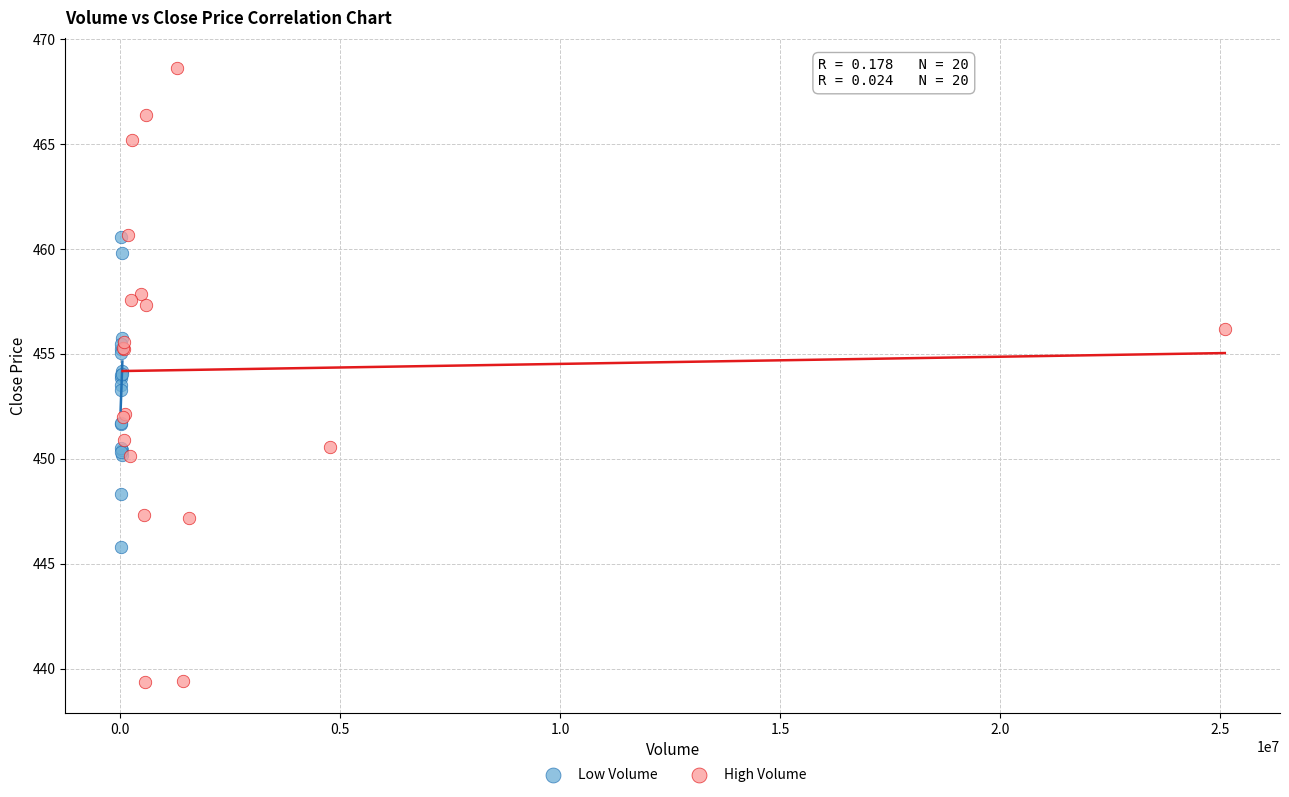

Which series contains the lowest Y value?

High Volume